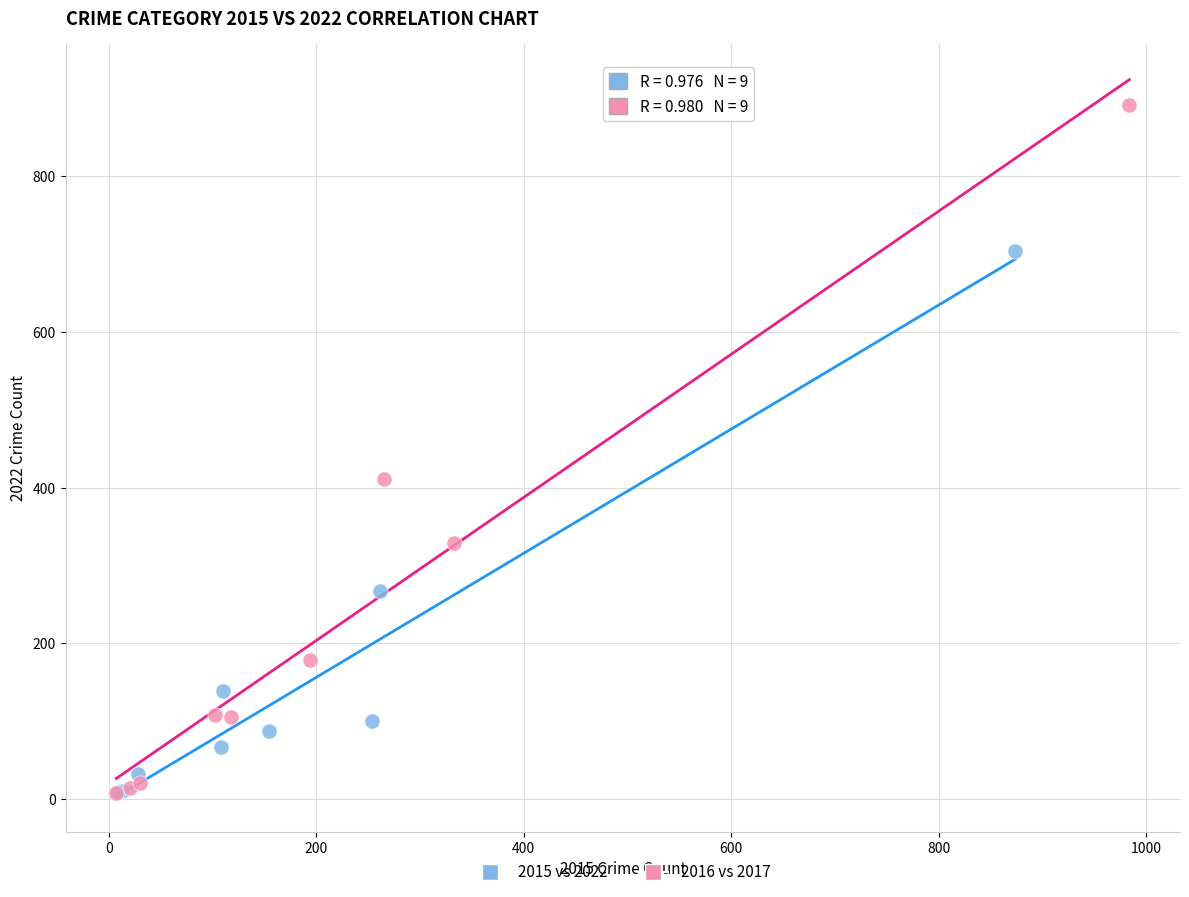

Which series contains the highest Y value?

2016 vs 2017